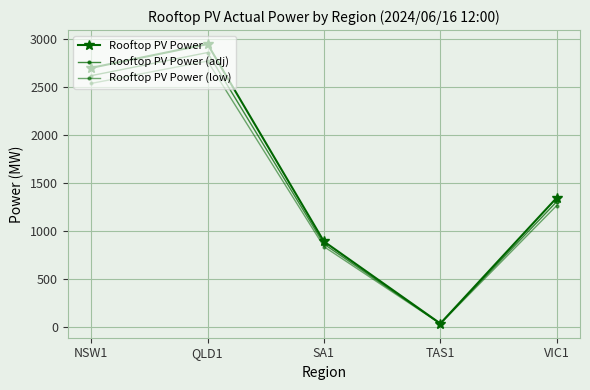

How many interior local peaks does the Rooftop PV Power (adj) series have?

1